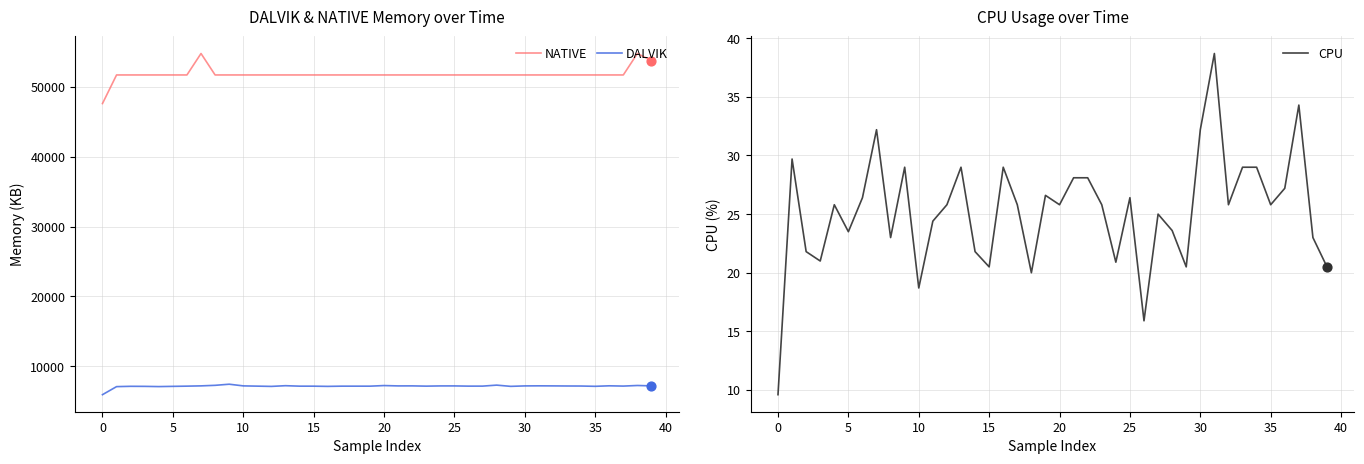

What are all the series names shown in the legend?

NATIVE, DALVIK, CPU